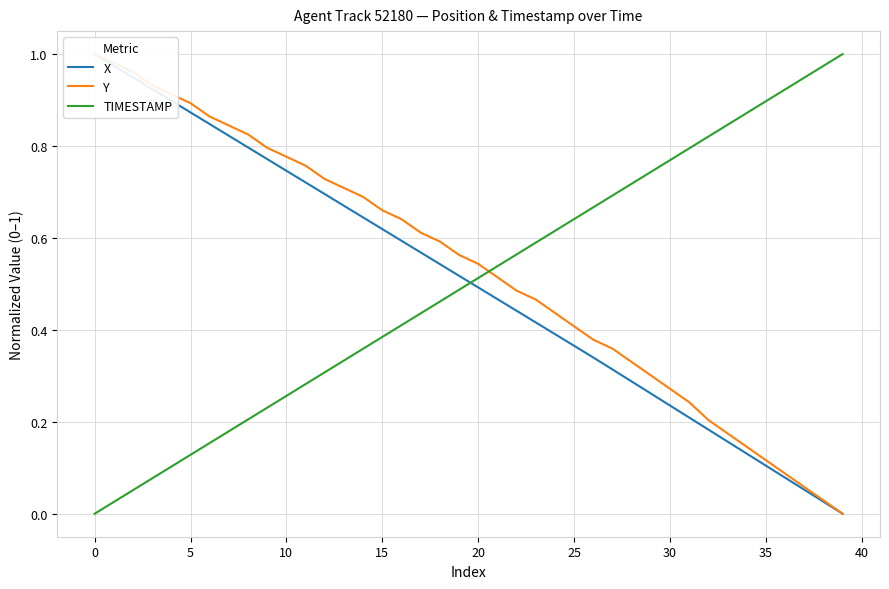

What is the difference between the maximum and minimum values in the X series?

1.0